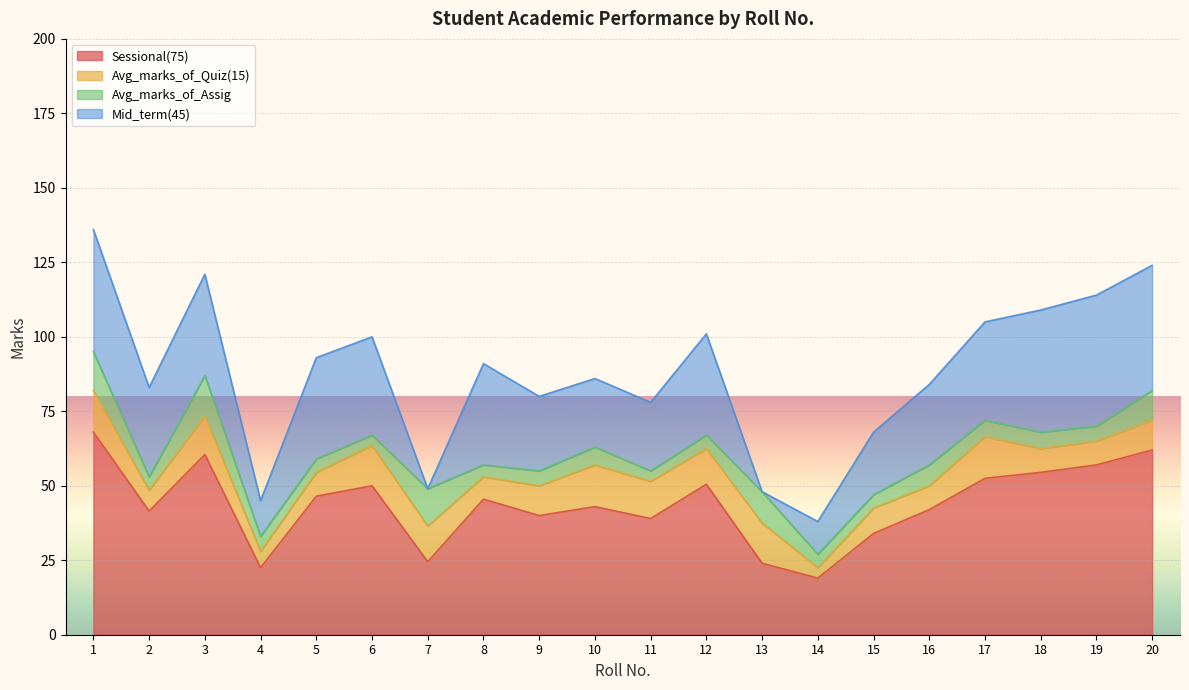

Reading right to left, list all the values displayed in this chart.

Sessional(75): 62.0	57.0	54.5	52.5	42.0	34.0	19.0	24.0	50.5	39.0	43.0	40.0	45.5	24.5	50.0	46.5	22.5	60.5	41.5	68.0
Avg_marks_of_Quiz(15): 10.0	8.0	8.0	14.0	8.0	8.5	3.5	13.5	12.0	12.5	14.0	10.0	7.5	12.0	13.5	8.0	5.5	13.0	7.0	14.0
Avg_marks_of_Assig: 10.0	5.0	5.5	5.5	7.0	4.5	4.5	10.5	4.5	3.5	6.0	5.0	4.0	12.5	3.5	4.5	5.0	13.5	4.5	13.0
Mid_term(45): 42.0	44.0	41.0	33.0	27.0	21.0	11.0	0.0	34.0	23.0	23.0	25.0	34.0	0.0	33.0	34.0	12.0	34.0	30.0	41.0